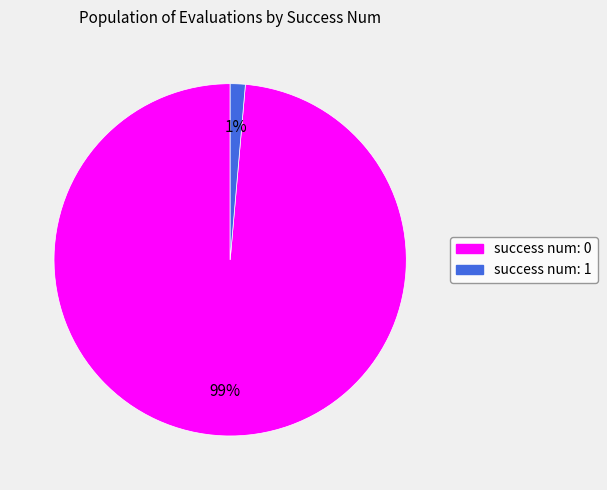

Count the number of slices in the pie.

2